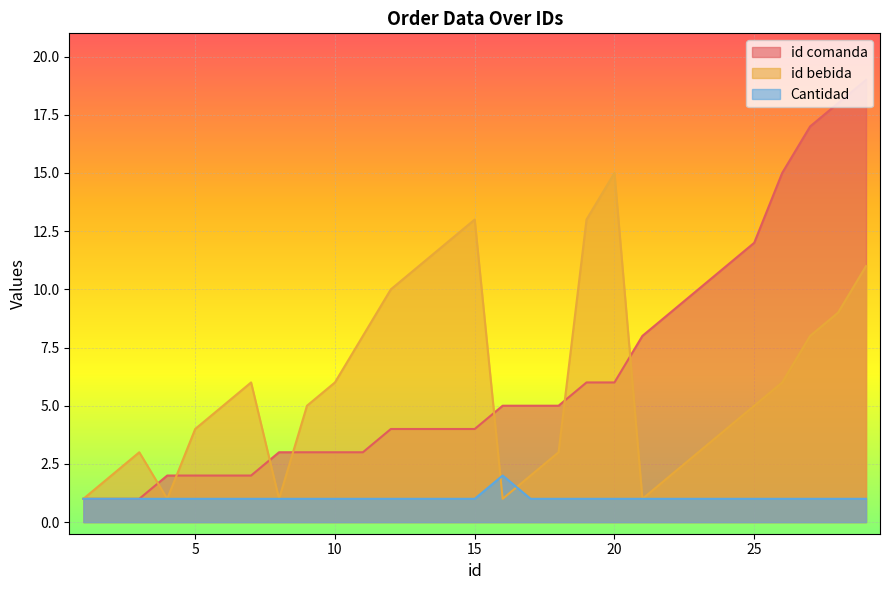

Which series ends up on top after the final intersection of id bebida and id comanda?

id comanda